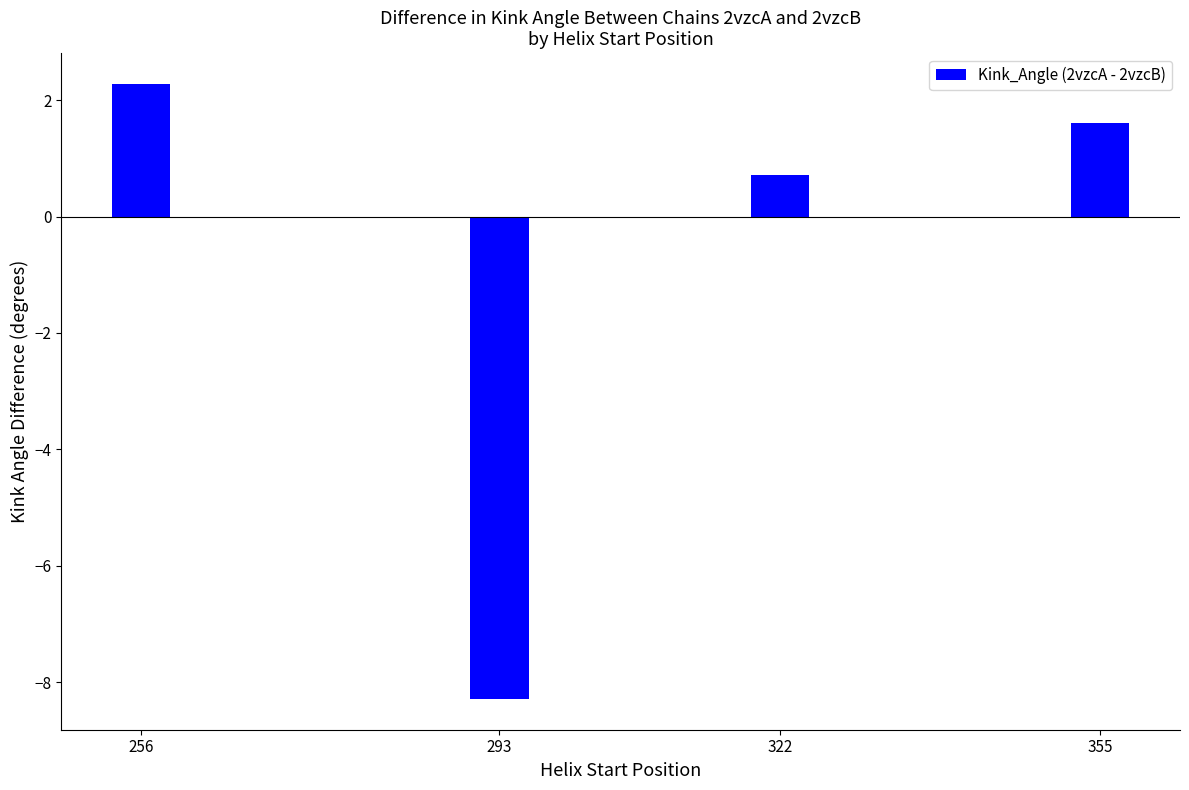

The chart shows a value of -4.7 at 293. True or false?

False